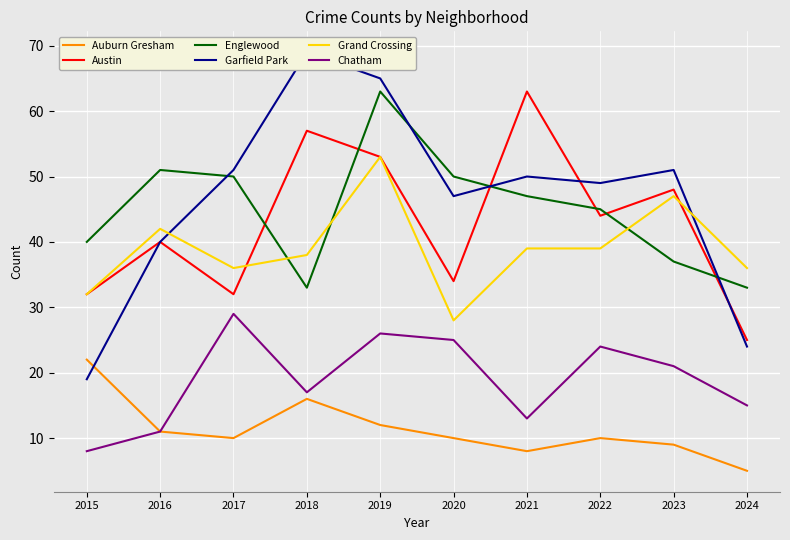

What is the value of the Auburn Gresham point at the 3rd from the left?

10